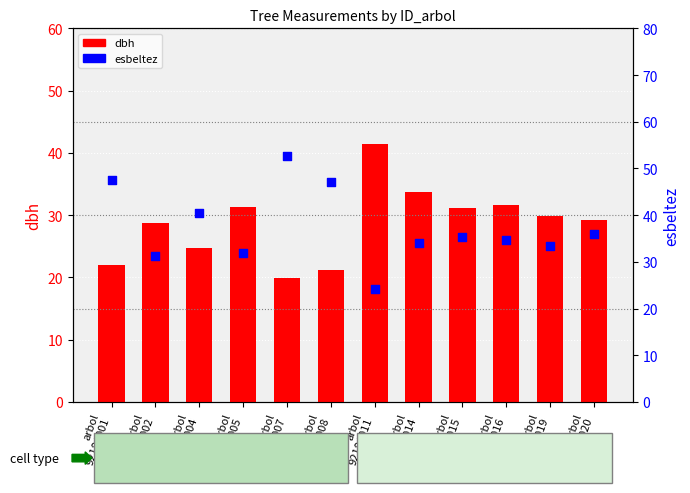

At which category is the sum across all series the highest?

arbol
92184007